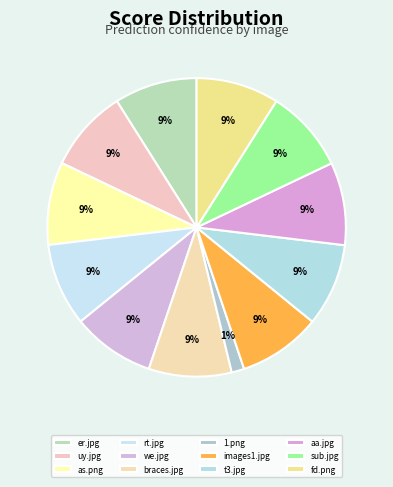

Which slice is the largest?

t3.daumcdn.jpg